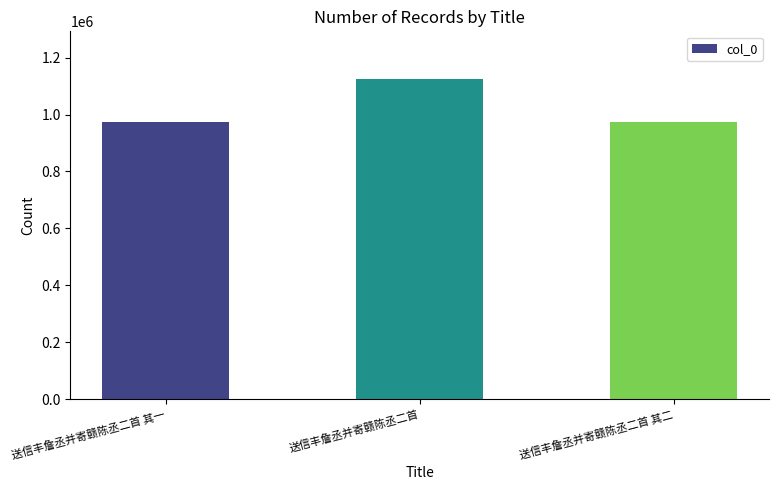

Does the chart contain stacked bars?

No